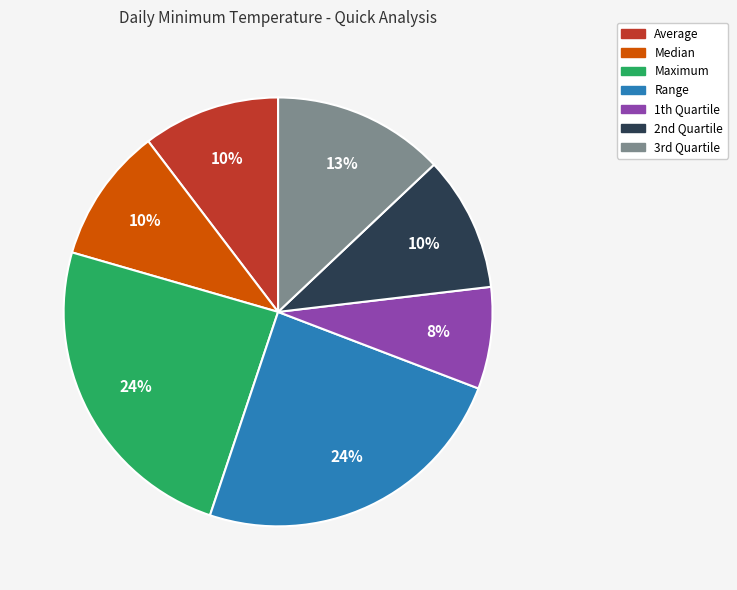

To the nearest percent, what is the average slice percentage?

14%